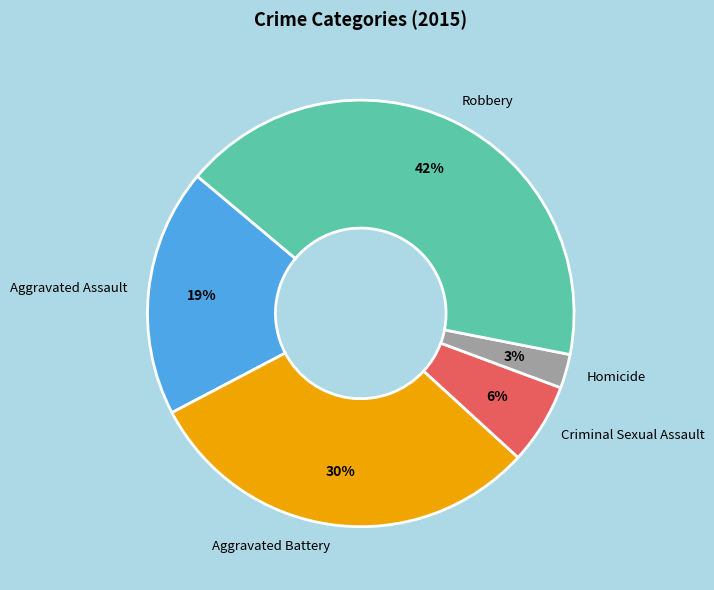

To the nearest percent, what percentage of the pie is Aggravated Assault?

19%